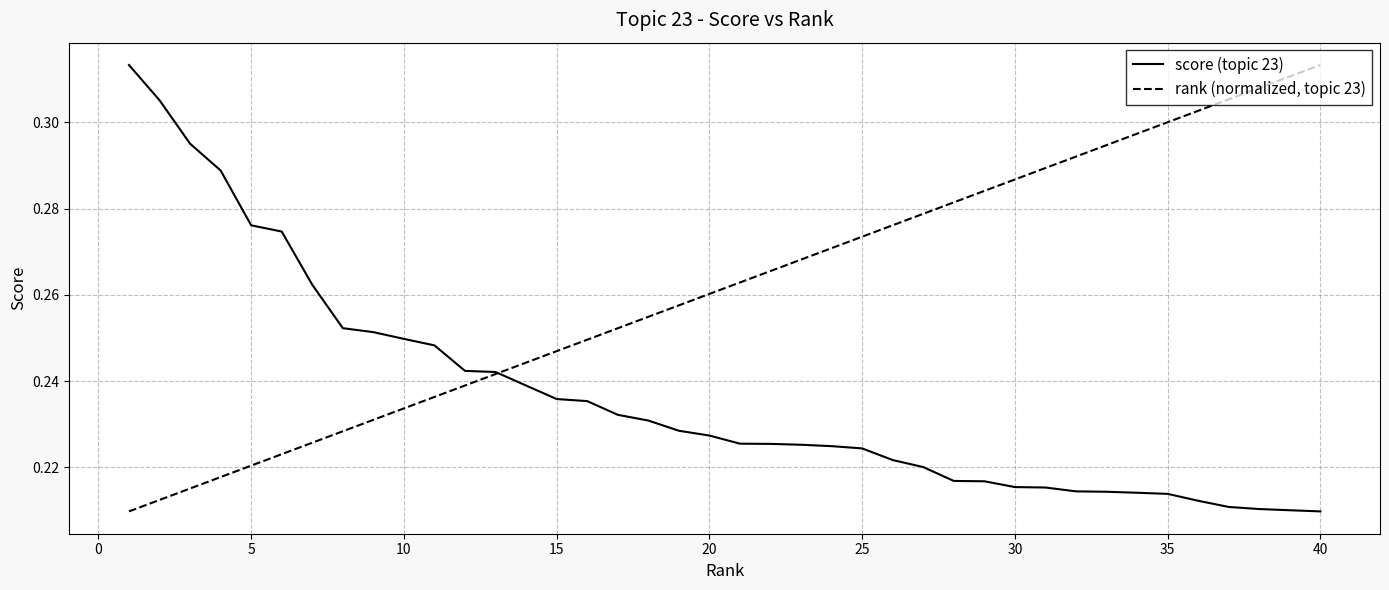

Rank the series by their average value, from highest to lowest.

rank (normalized, topic 23), score (topic 23)